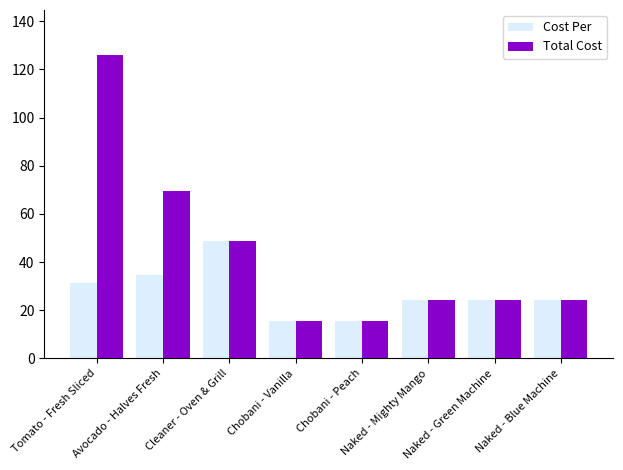

What is the approximate value of Cost Per at Naked - Green Machine?

24.2